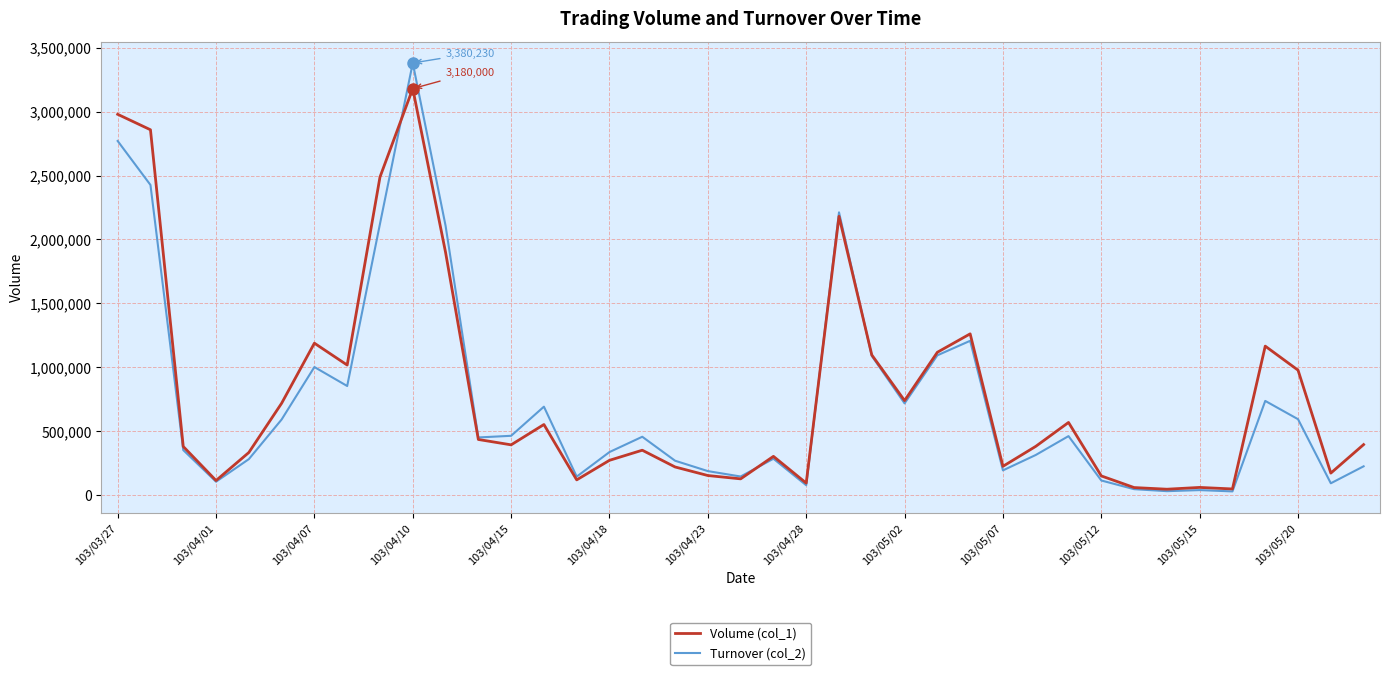

What is the maximum value shown in the chart?

3380230